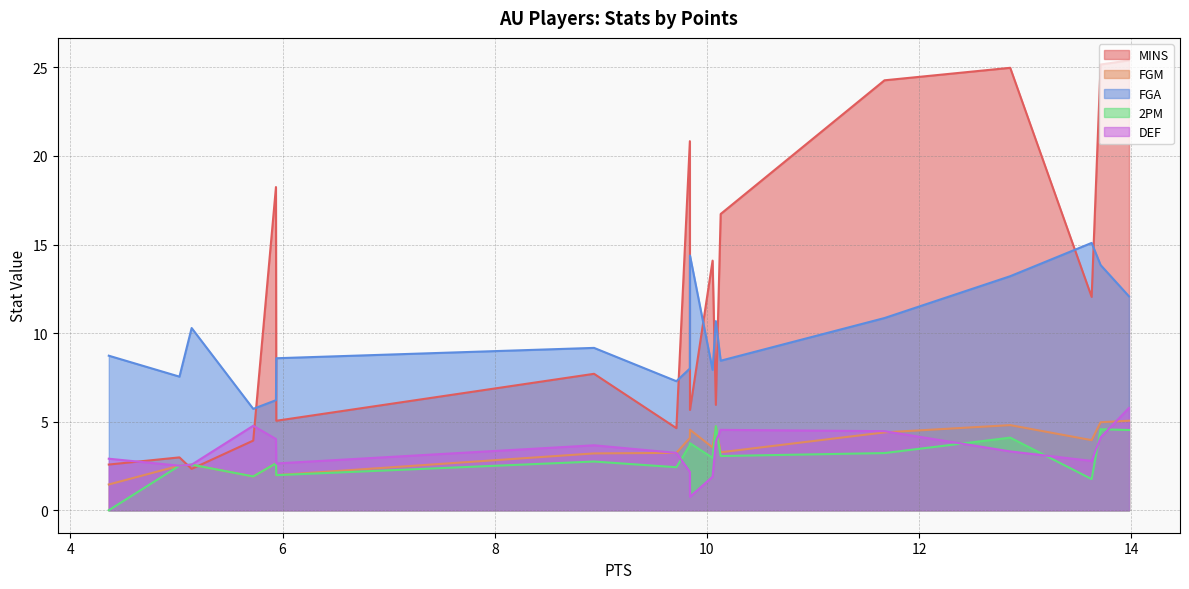

The FGA series shows 14.5 at A. Acop. True or false?

False